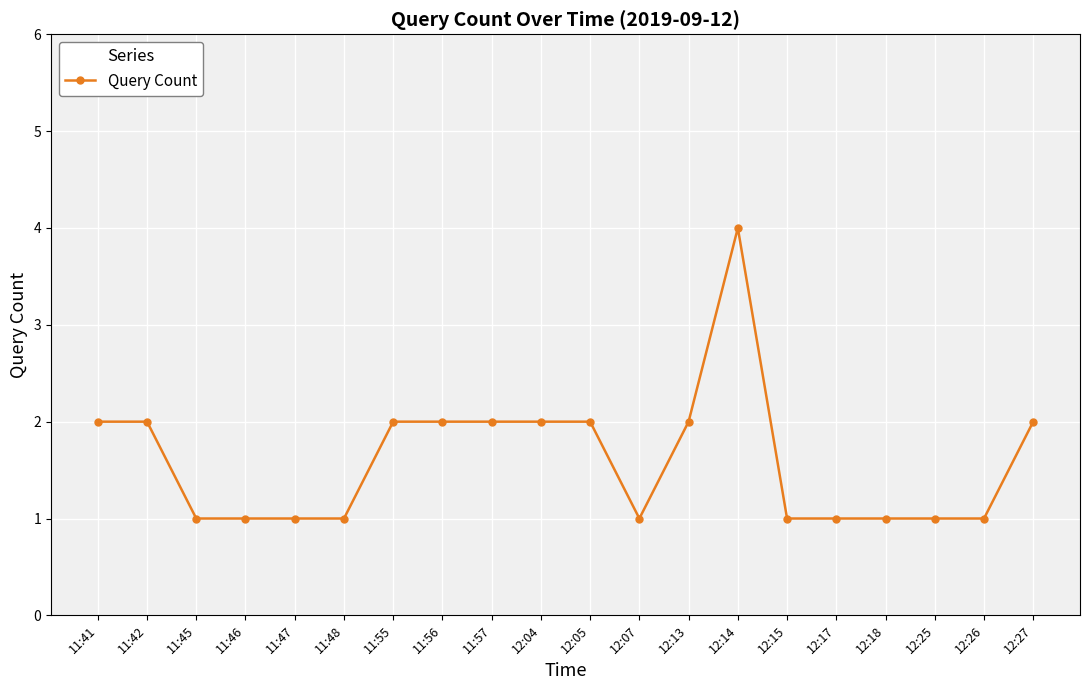

How many series are shown in this chart?

1